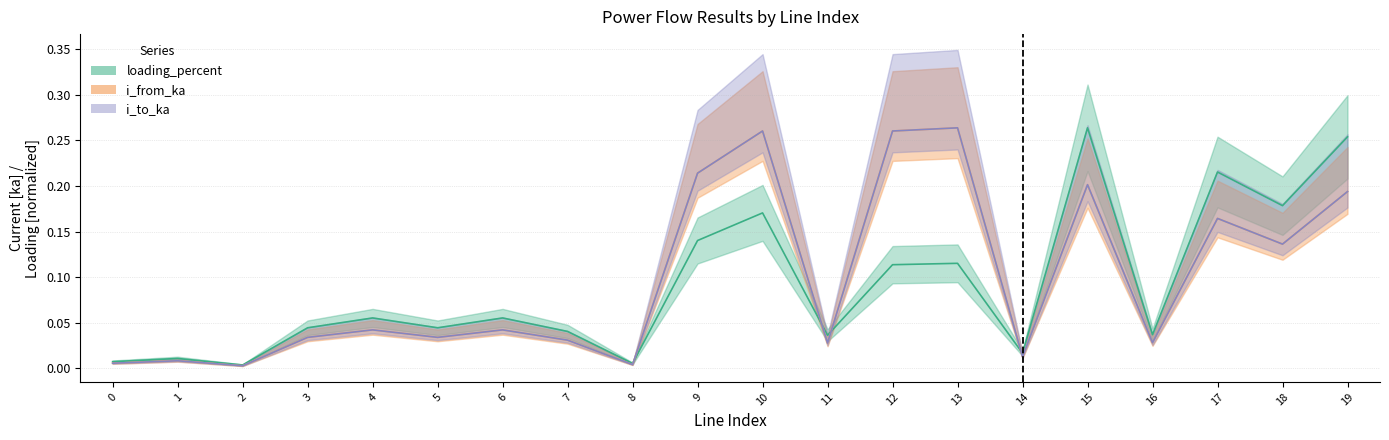

True or false: i_from_ka and loading_percent intersect in this chart.

True